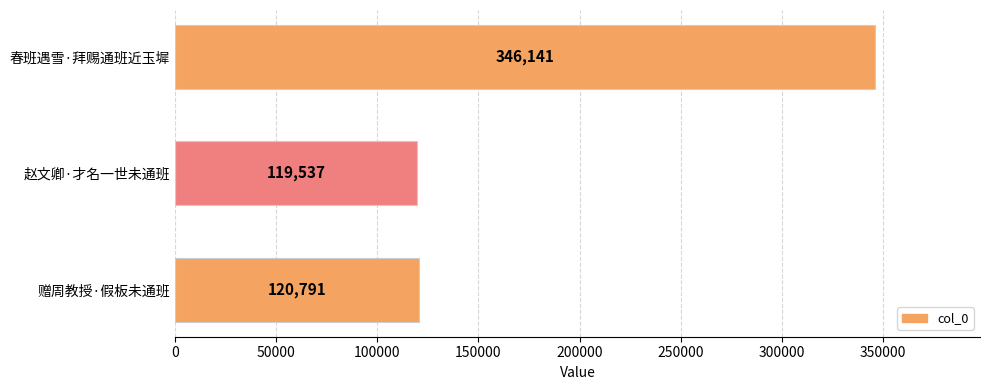

What is the label of the 2nd bar from the bottom?

赵文卿·才名一世未通班